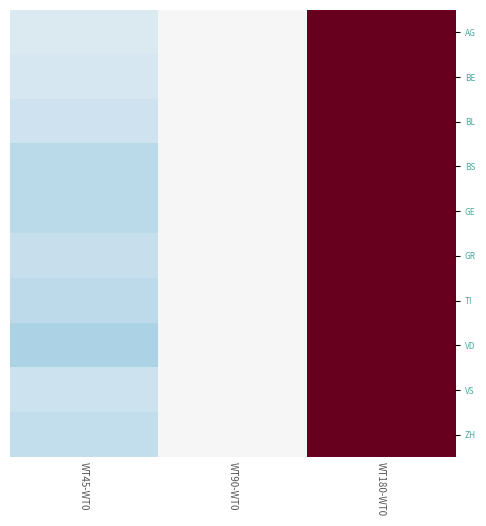

At how many categories does at least one series exceed 0?

1